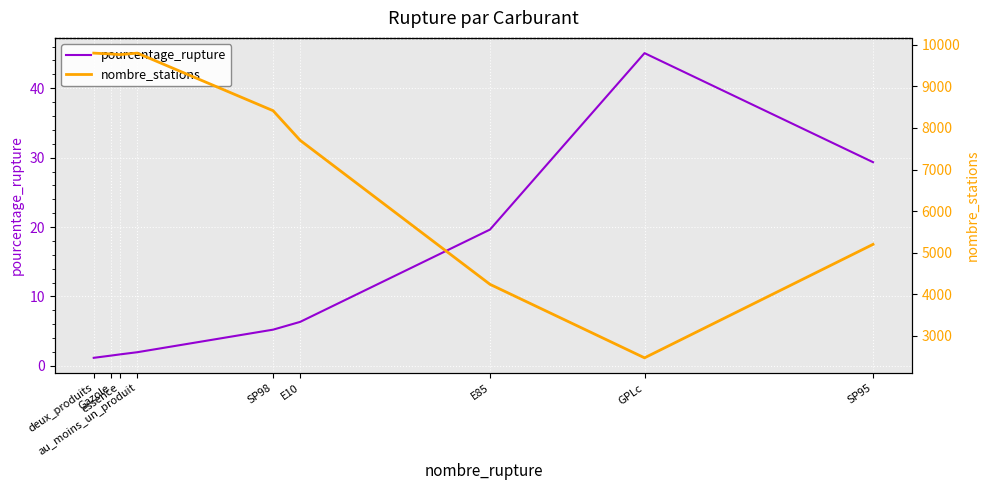

List the labels in order of pourcentage_rupture value, smallest first.

deux_produits, Gazole, essence, au_moins_un_produit, SP98, E10, E85, SP95, GPLc